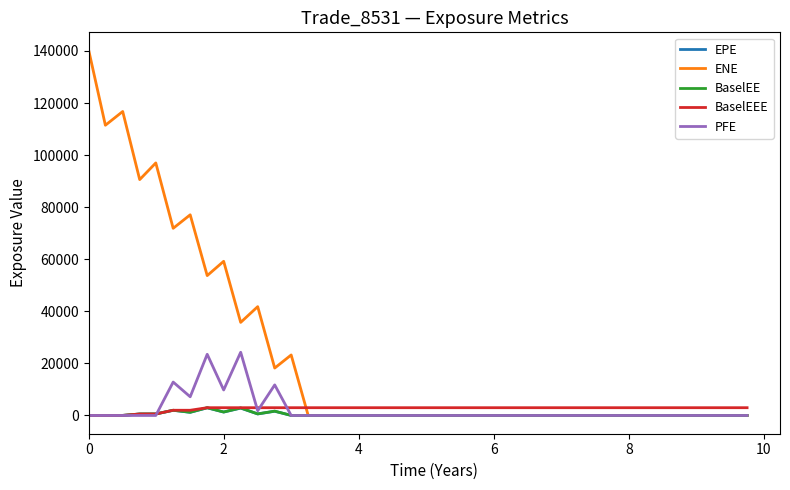

Which series has the largest total across all categories?

ENE